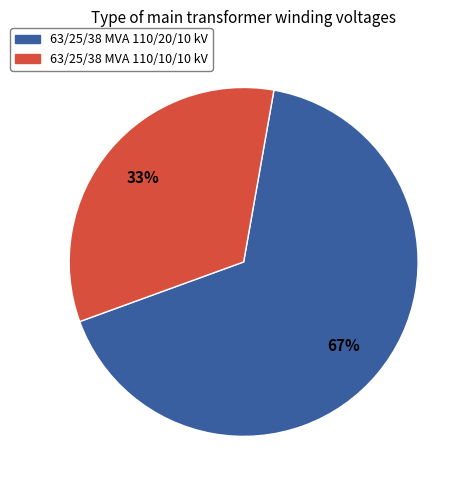

What is the ratio of the value at 63/25/38 MVA 110/20/10 kV to the value at 63/25/38 MVA 110/10/10 kV?

2.0